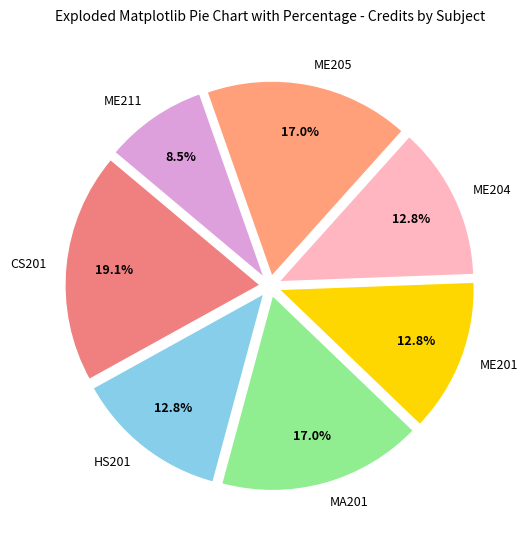

To the nearest percent, what percentage of the pie is HS201?

13%